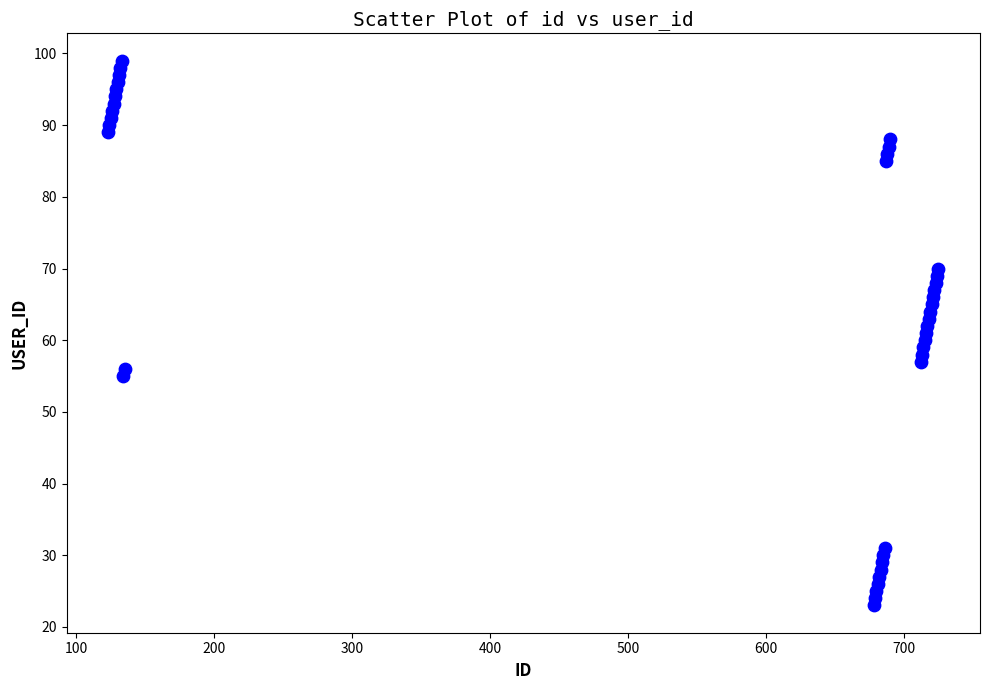

What is the range of Y values (max minus min)?

76